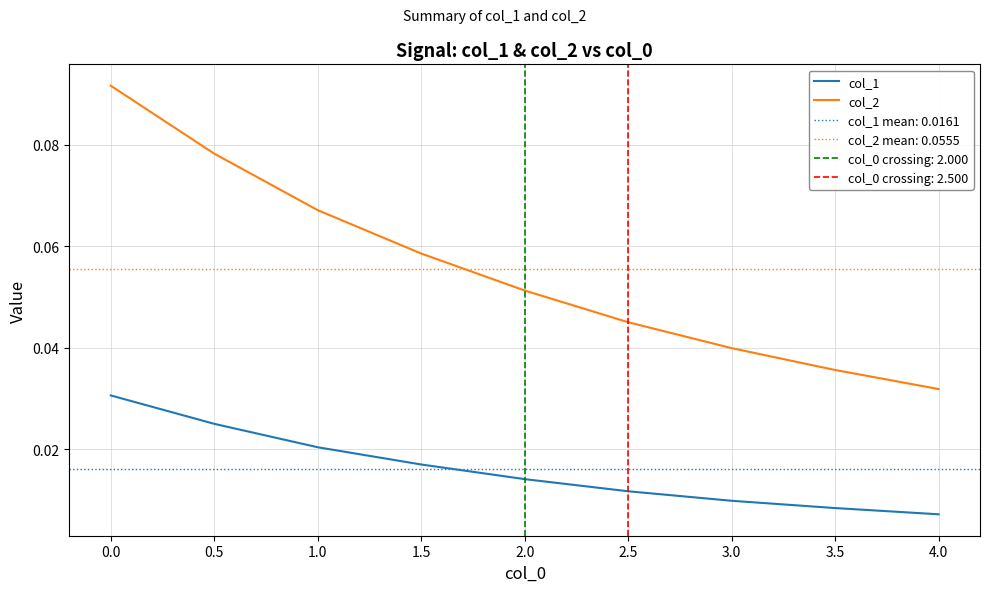

At how many categories does at least one series exceed 0?

9